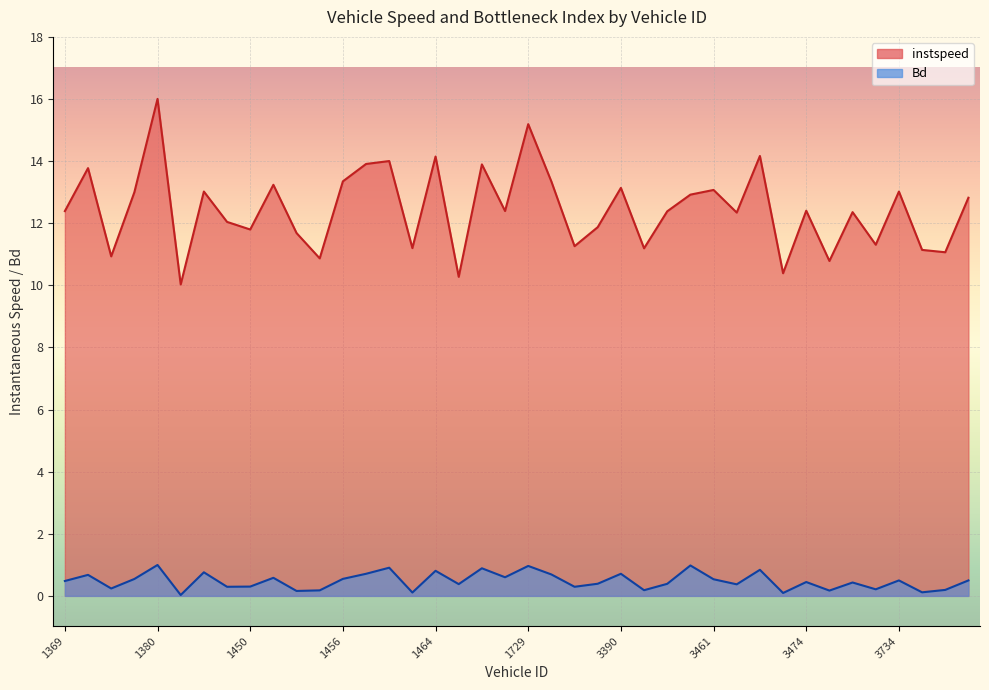

Where is the first local minimum for instspeed?

1372